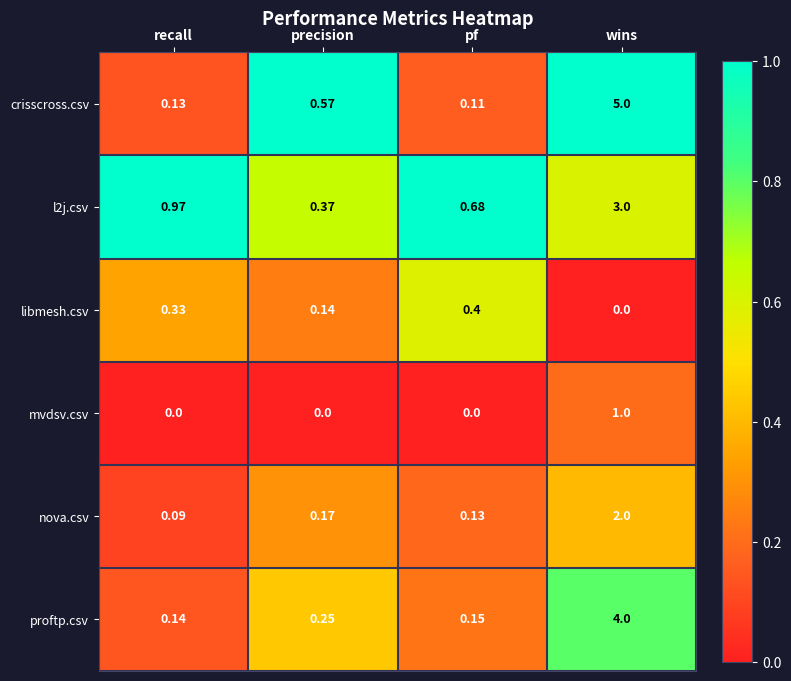

Rank the categories by libmesh.csv value from highest to lowest.

pf, recall, precision, wins